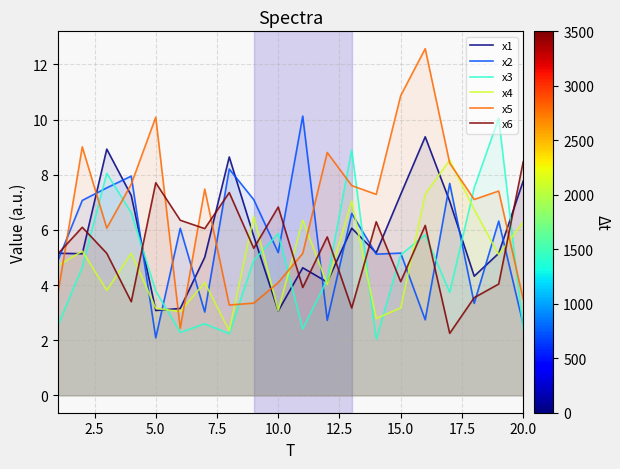

How many lines are shown in the chart?

6